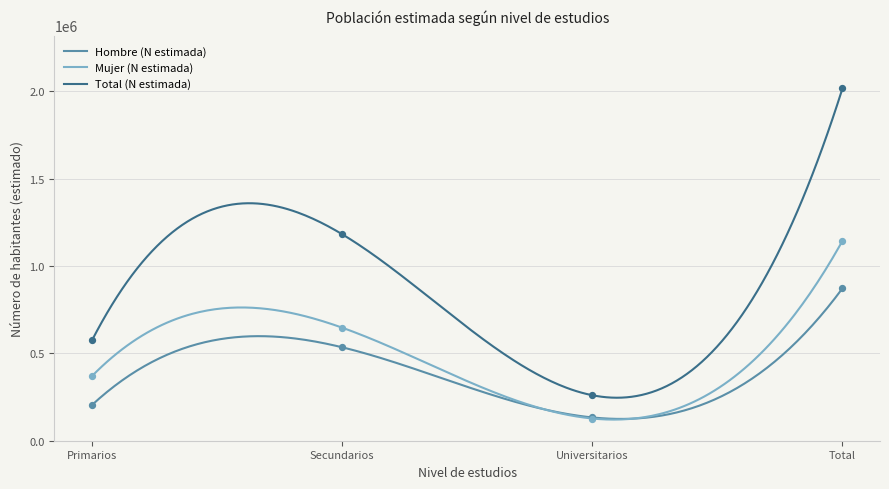

Which series reaches the minimum Y coordinate?

Mujer (N estimada)